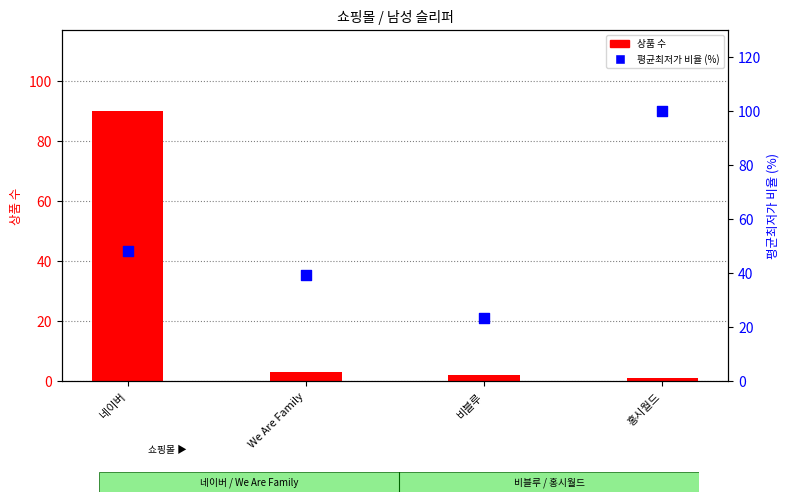

Which series contains the lowest Y value?

상품 수